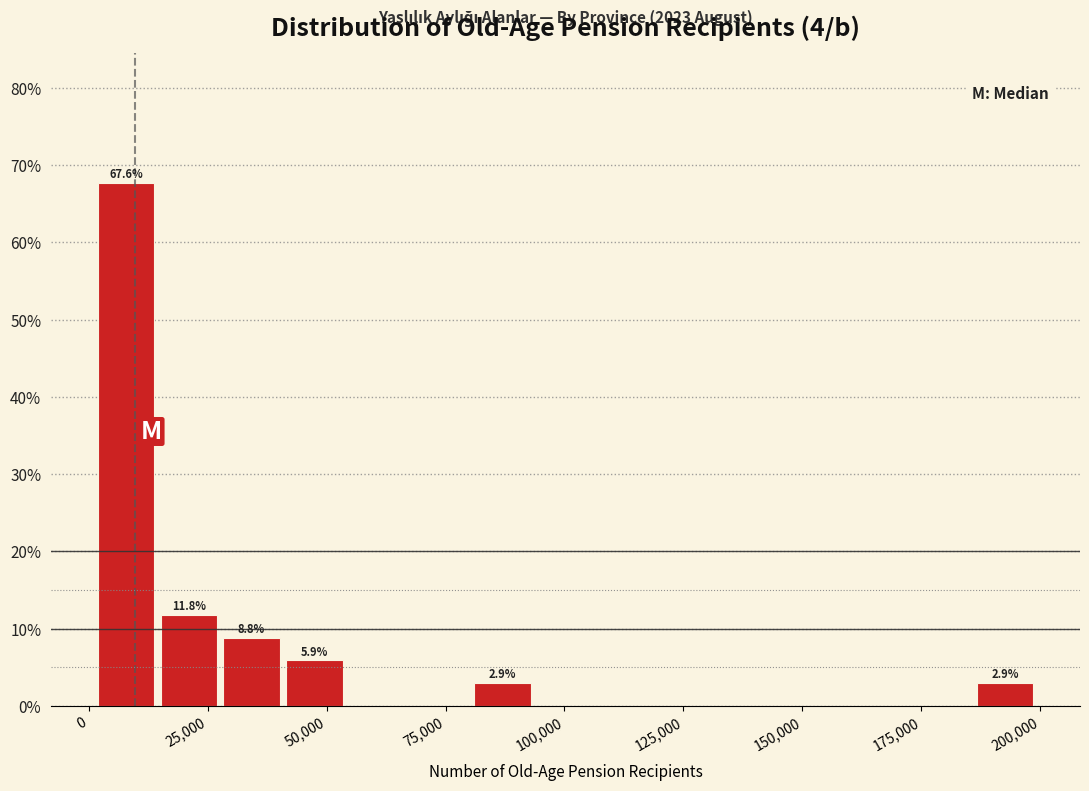

Read against the x-axis, roughly where is the centre of the tallest bar?

10000